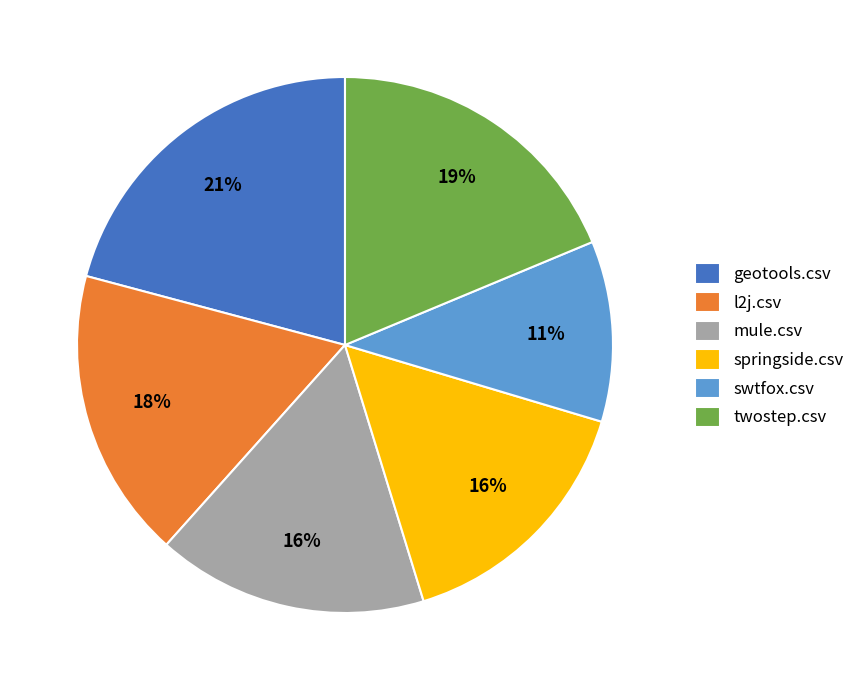

To the nearest percent, what is the average slice percentage?

17%